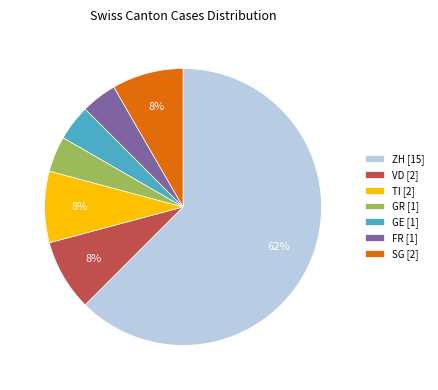

Count the number of slices in the pie.

7